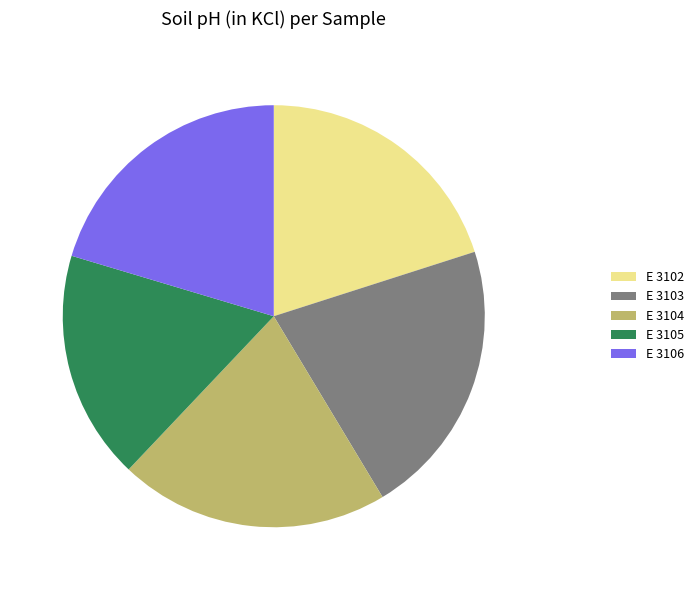

Combined, do E 3103 and E 3102 account for over 50%?

No